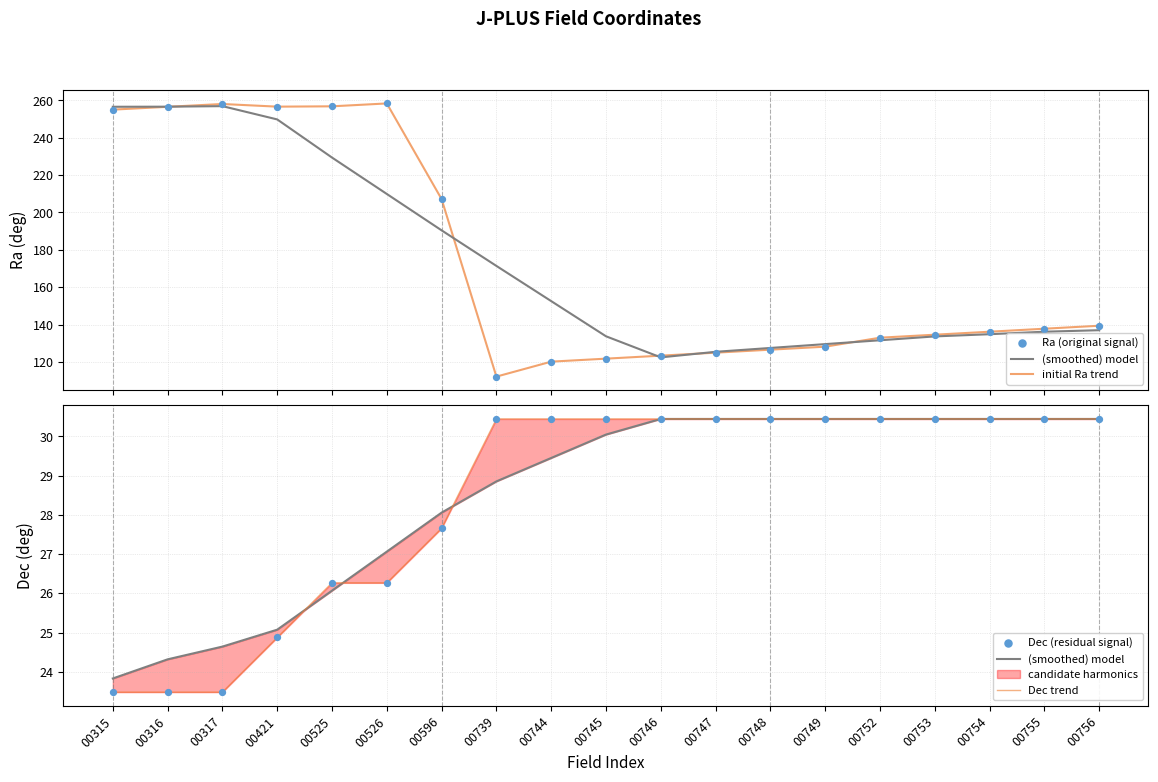

At which category is the sum across all series the highest?

00526